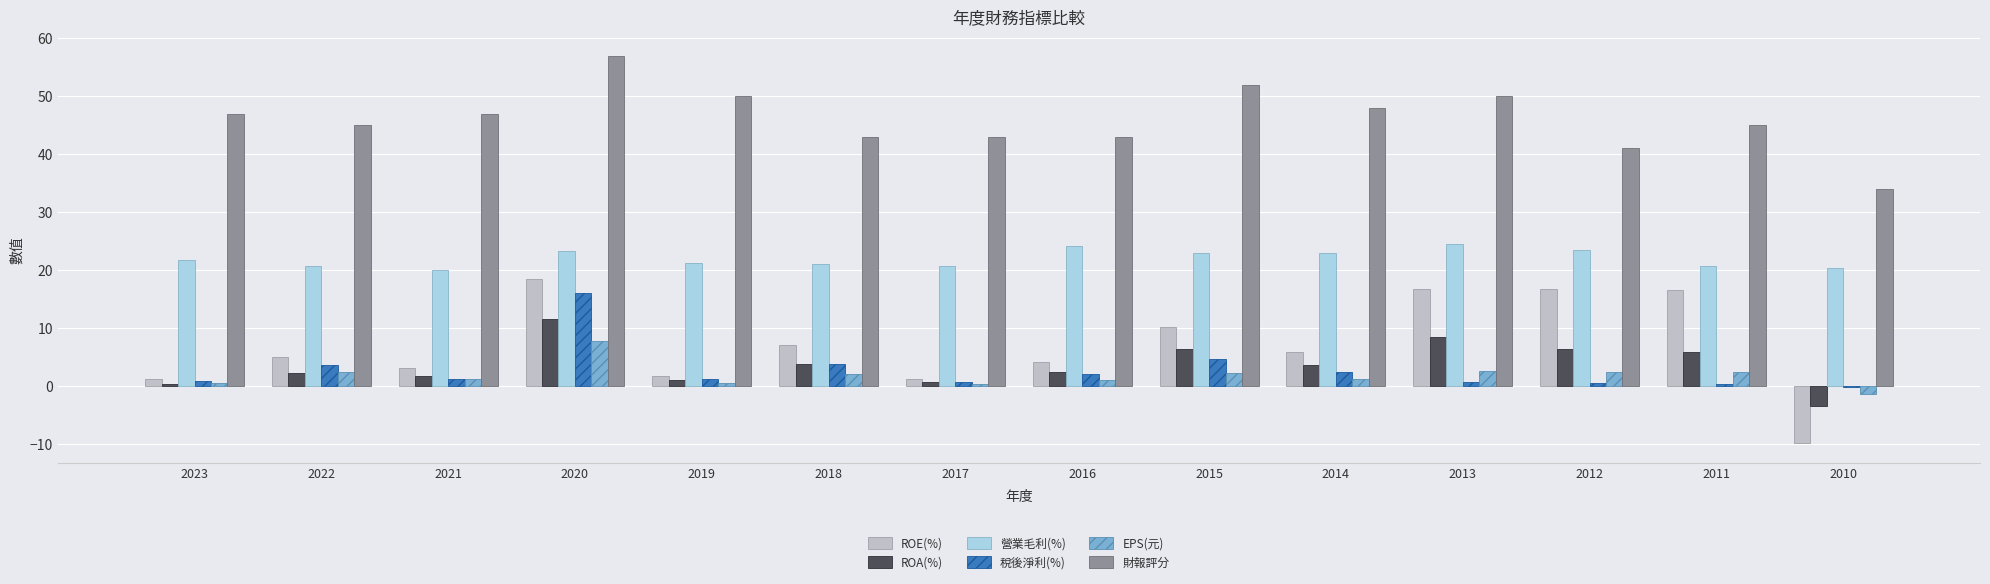

How many groups of bars are there?

14